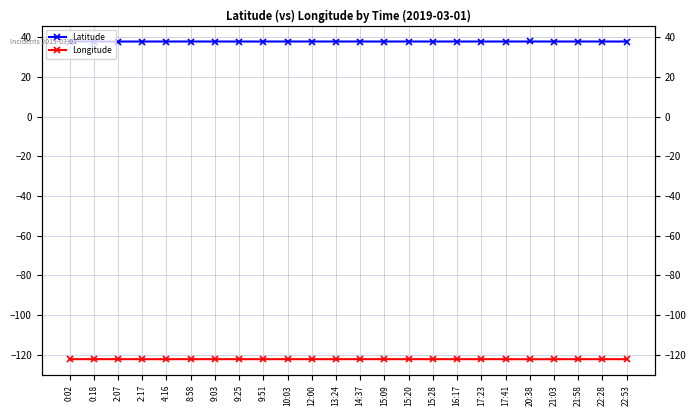

List the series in order of their overall mean, lowest first.

Longitude, Latitude